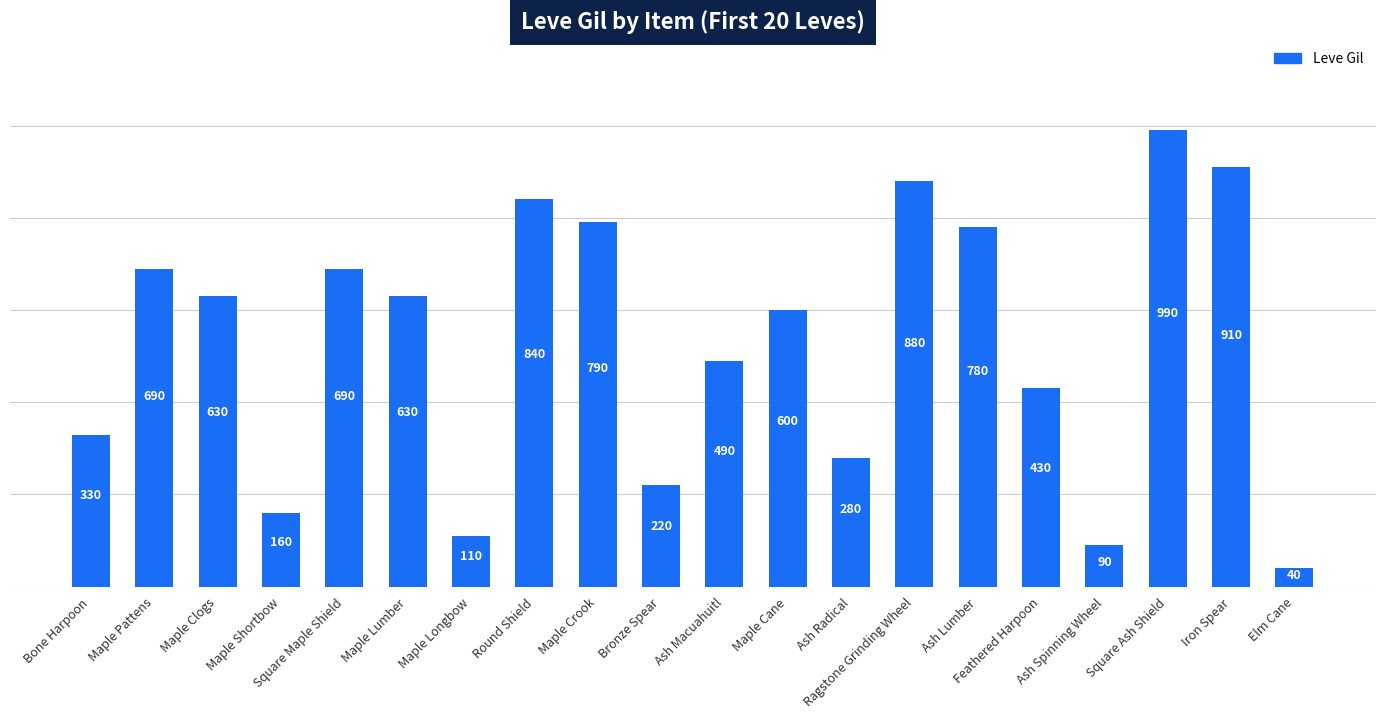

What is the label of the 7th bar from the right?

Ragstone Grinding Wheel